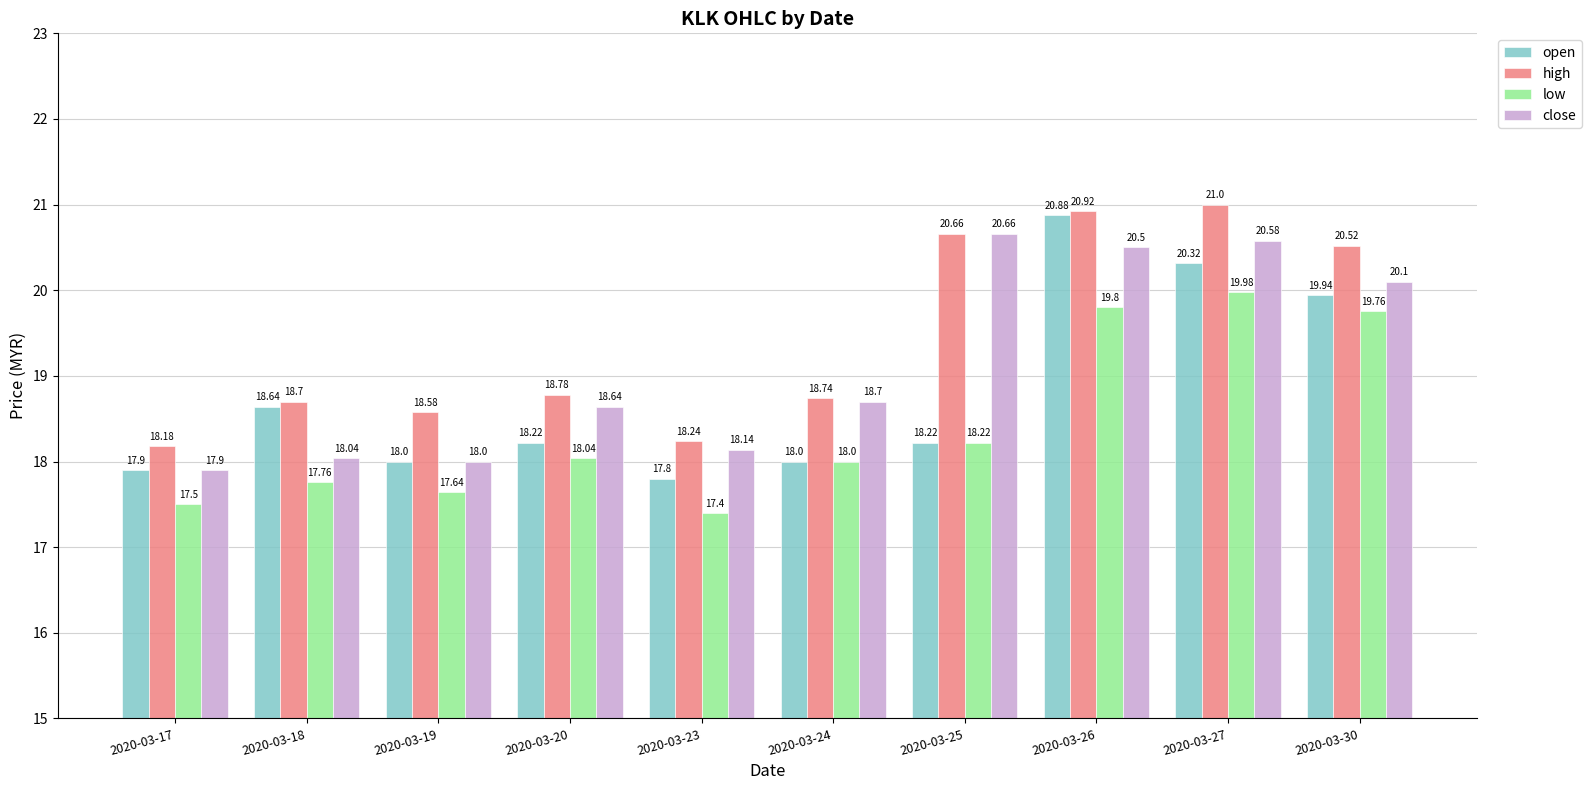

What is the minimum value shown in the chart?

17.4